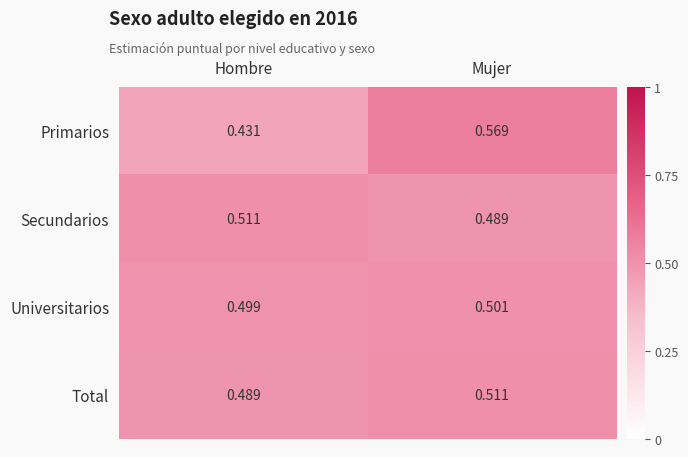

Which series changed the most between Hombre and Mujer?

Primarios